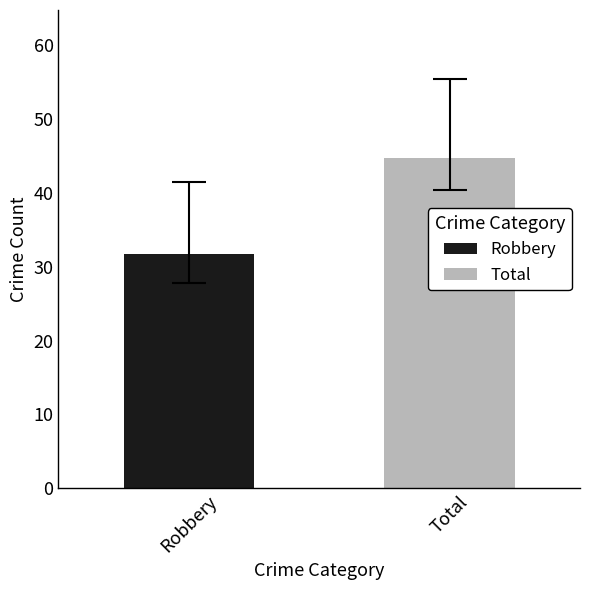

What is the maximum value shown in the chart?

44.6